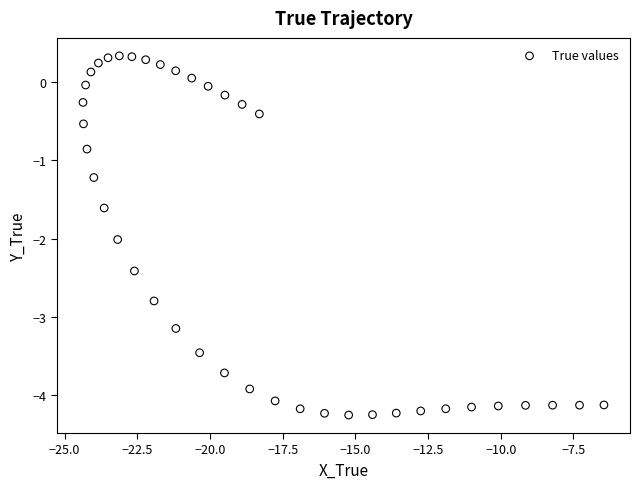

What Y value in the scatter plot is closest to -1?

-0.9